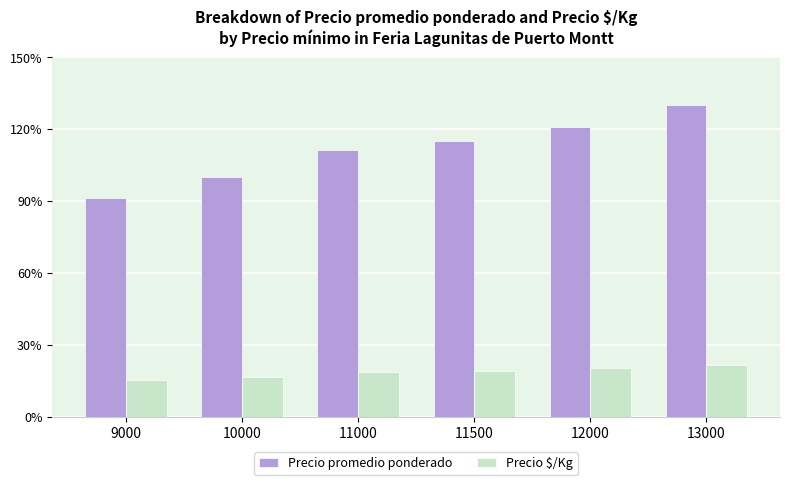

Does the chart contain any negative values?

No